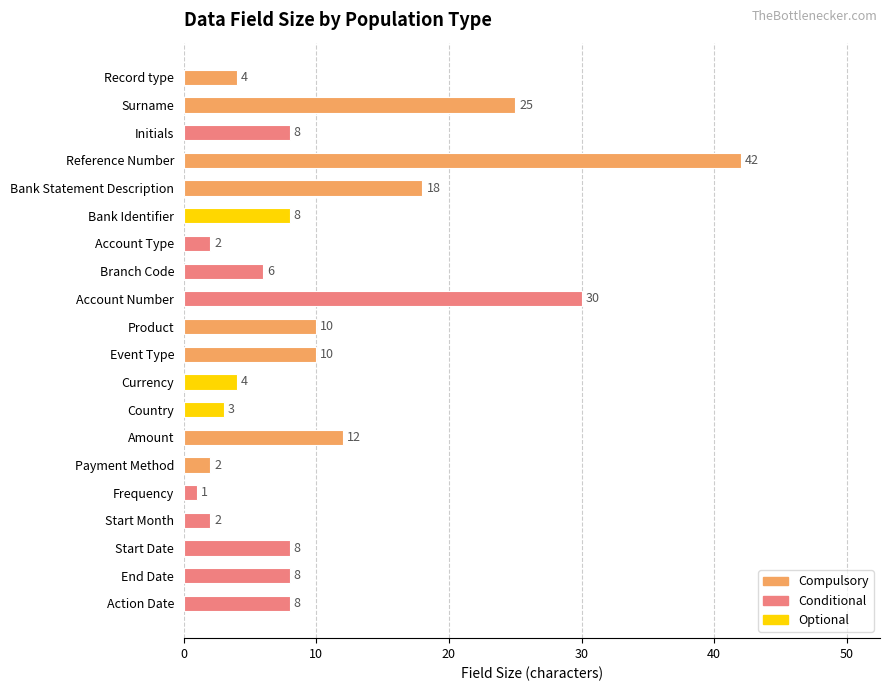

How many bars are there in total?

20